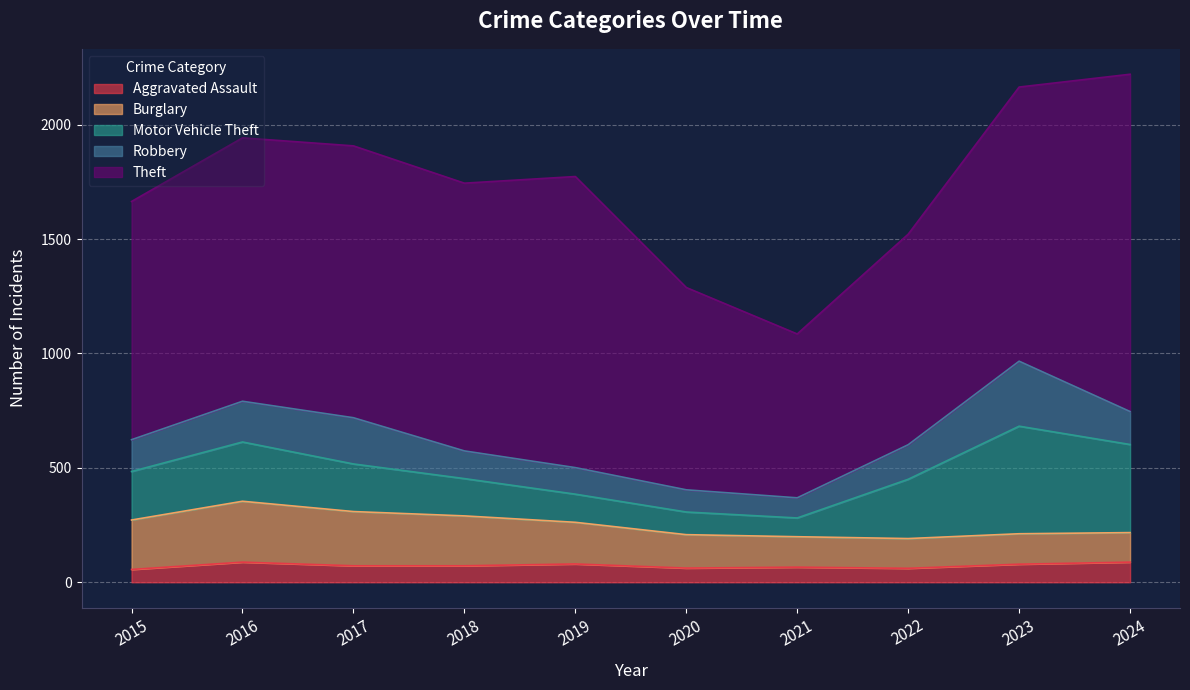

What is the total value across all series at 2019?

1773